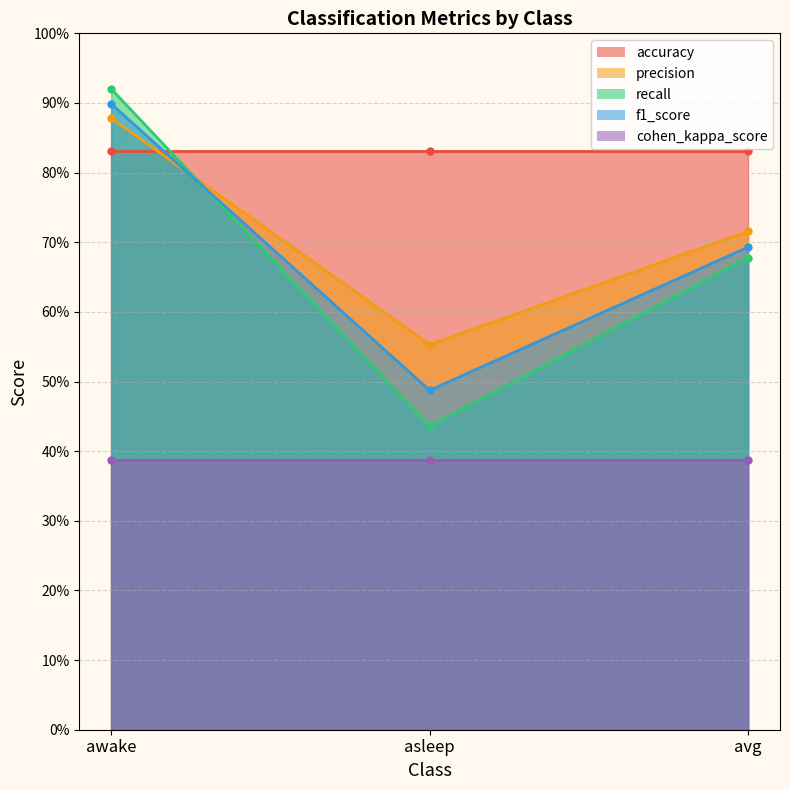

Which series has the widest spread of values?

f1_score